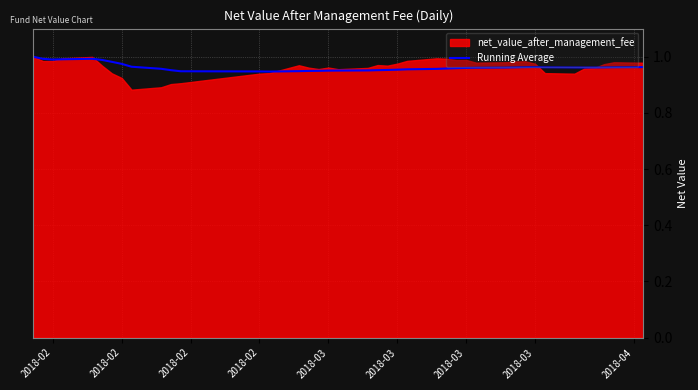

What is the sum of the values at 2018-02 and 2018-03?

1.9